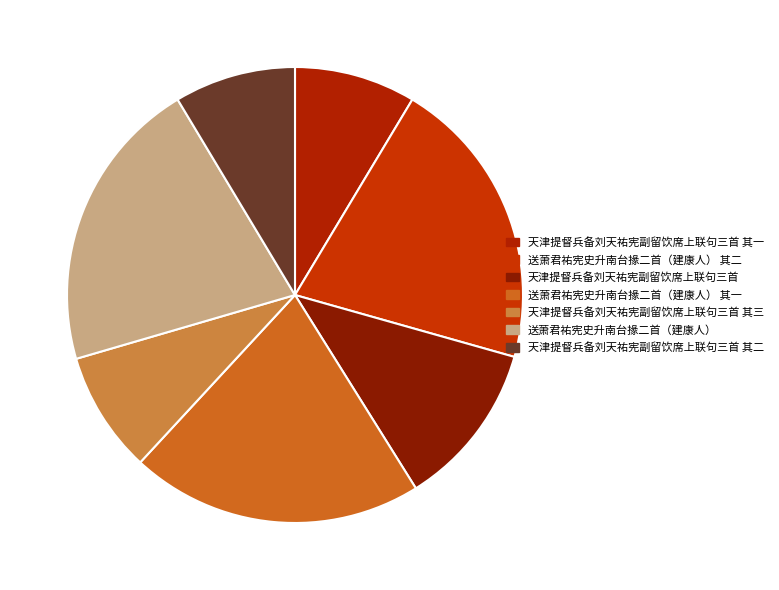

What is the total percentage of 送萧君祐宪史升南台掾二首（建康人） 其二 and 天津提督兵备刘天祐宪副留饮席上联句三首 其二?

29.4%